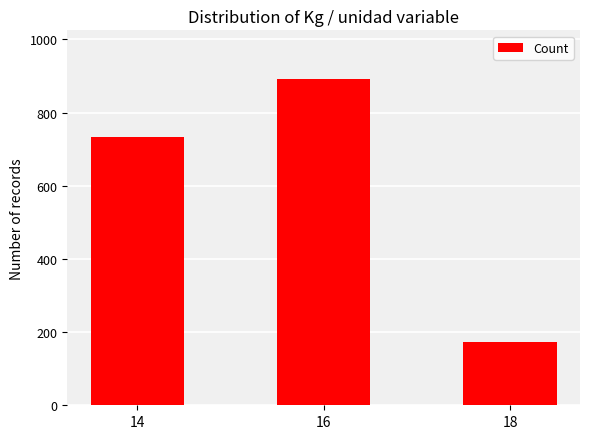

Reading left to right, extract all data points from this chart.

14=734	16=891	18=174